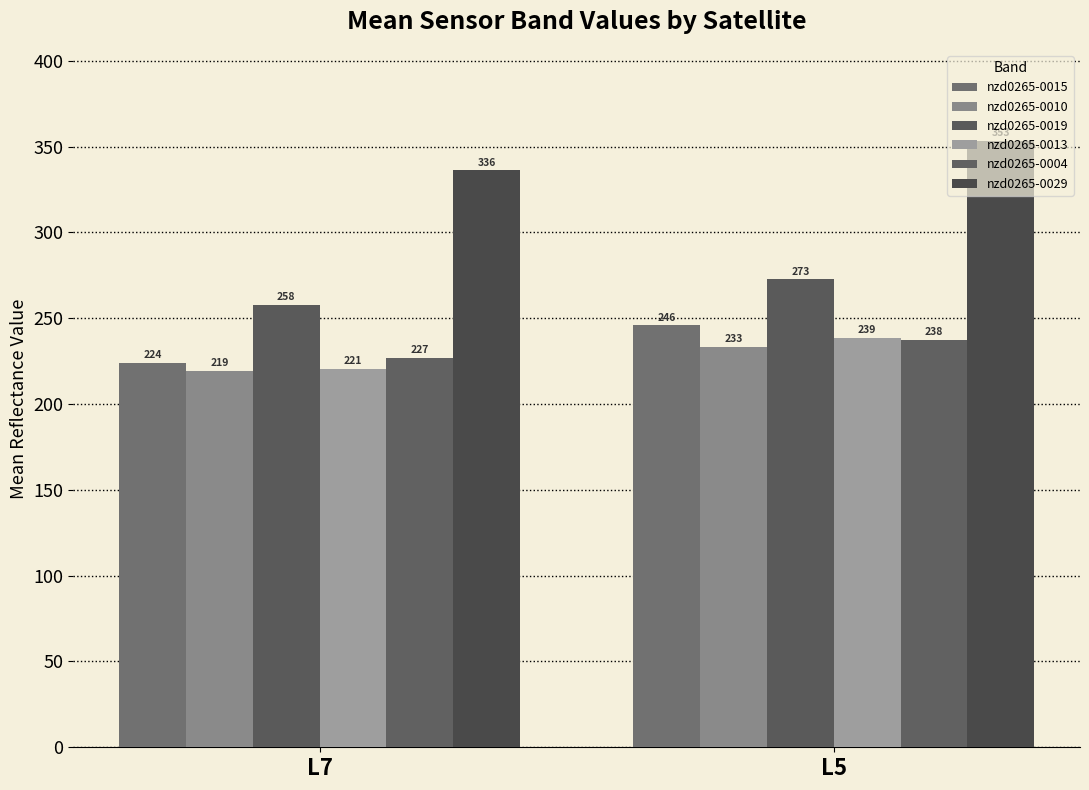

How many distinct data groups are displayed?

6